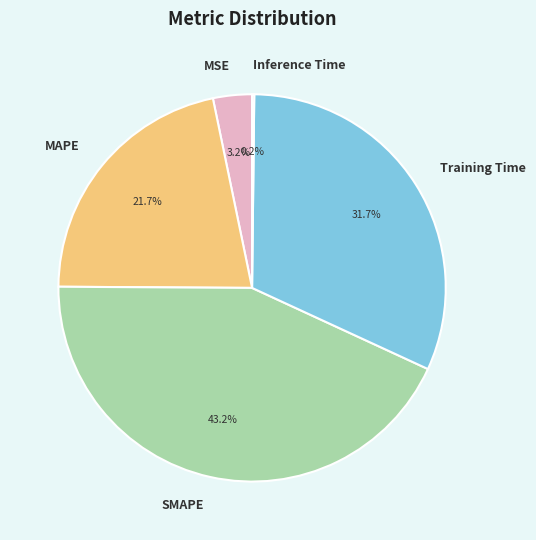

Does any single category account for the majority?

No